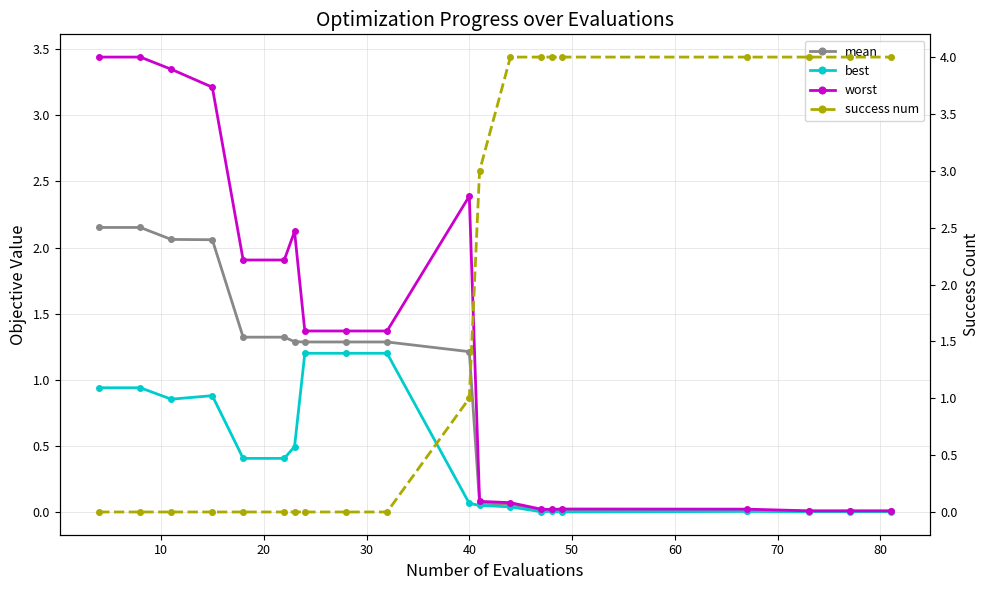

True or false: worst and mean cross at least once.

False